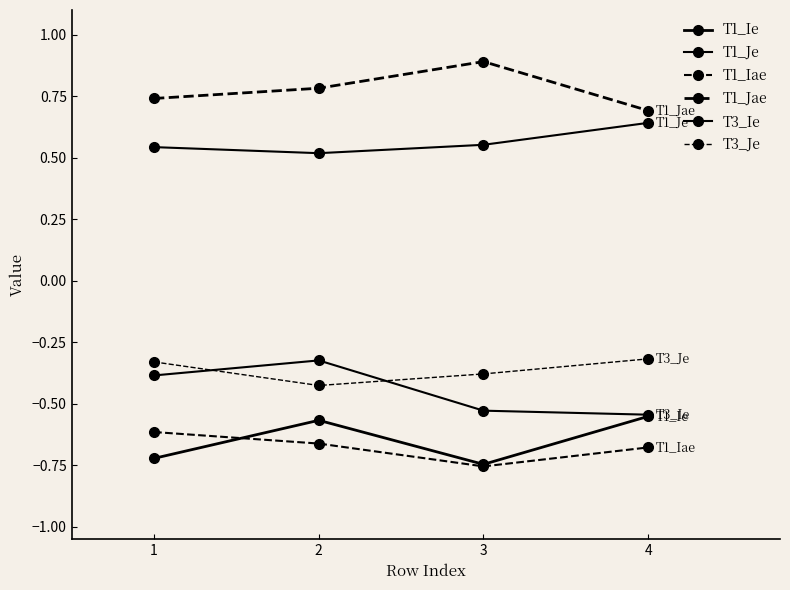

What is the smallest value displayed?

-0.8